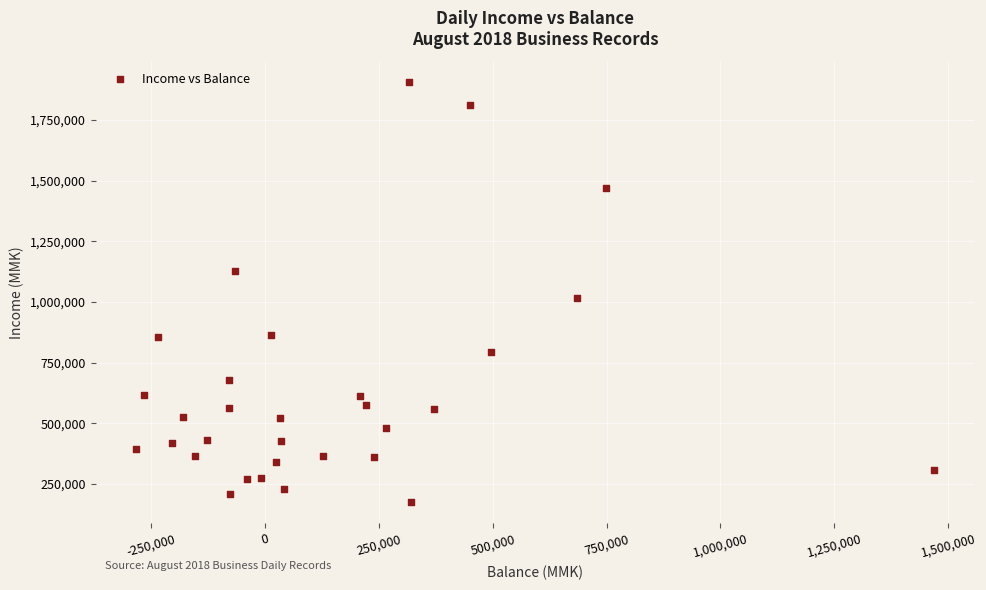

What Y value in the scatter plot is closest to 1040150?

1015500